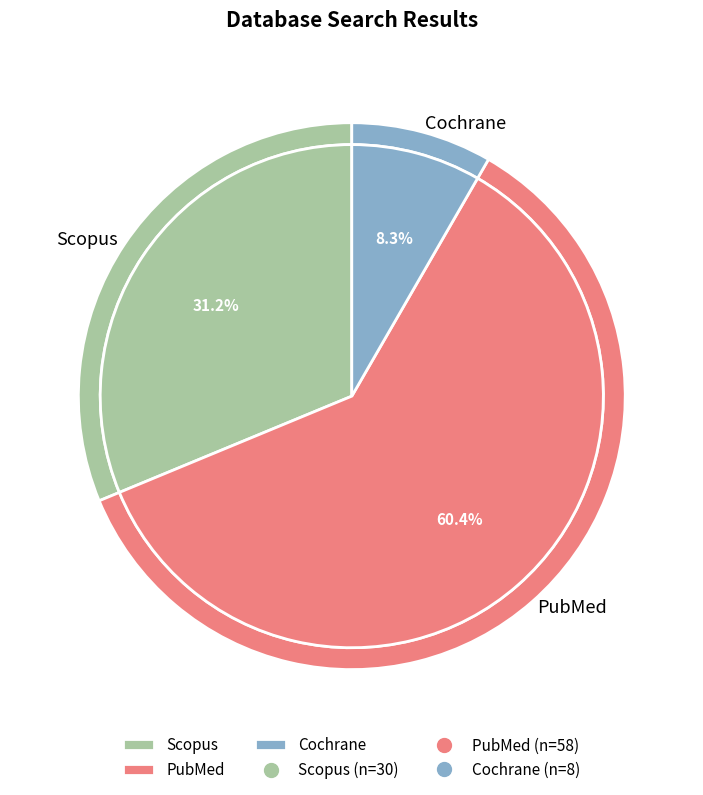

What is the largest slice in the pie chart?

PubMed